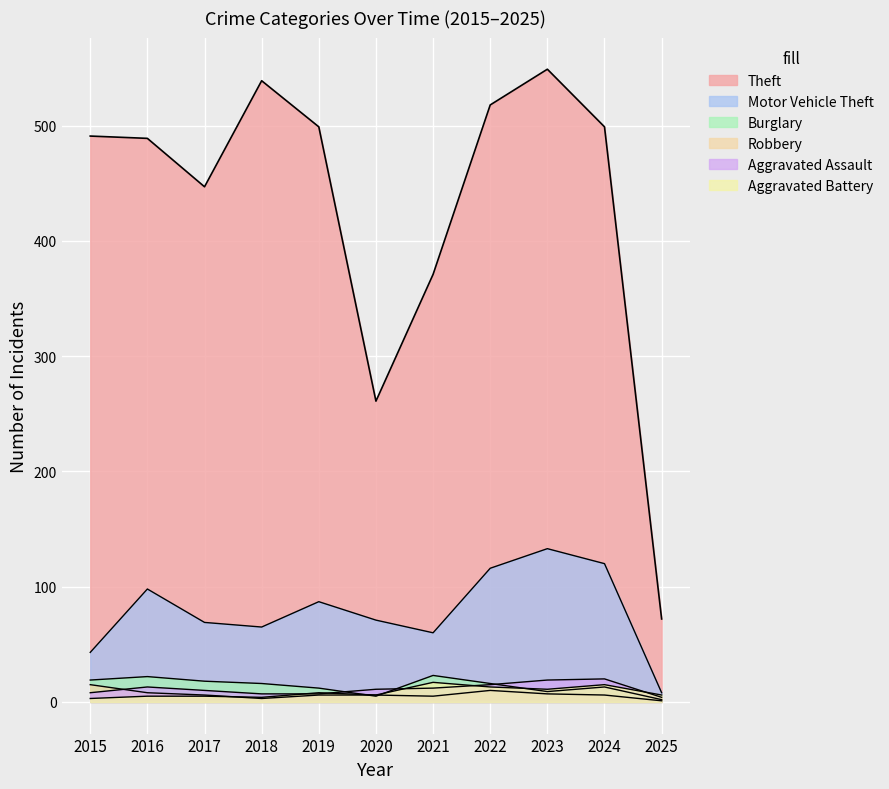

What is the difference between the maximum and minimum values in the Aggravated Assault series?

16